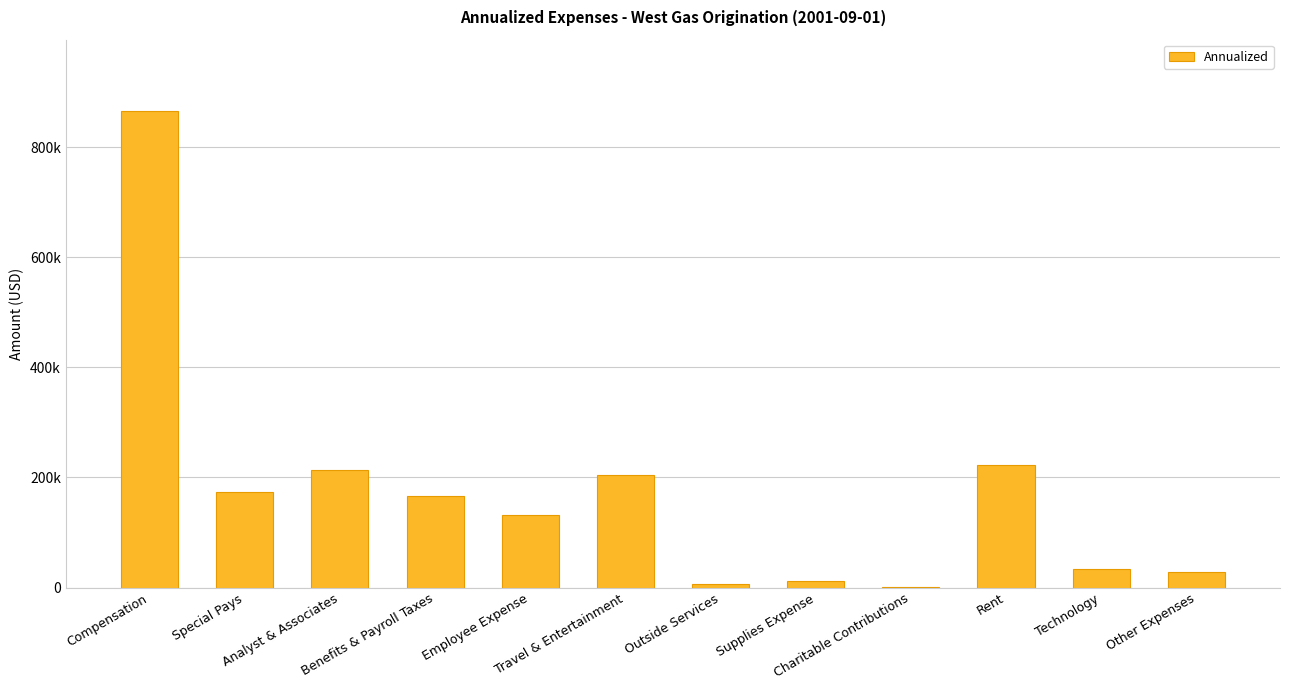

What is the change in value from Technology to Other Expenses?

-4188.4